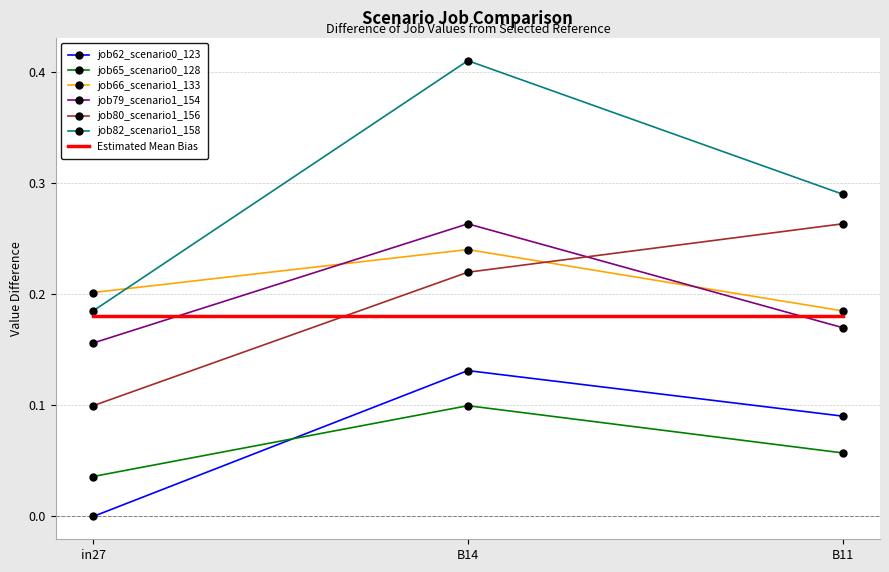

What is the total value across all series at B14?

1.5